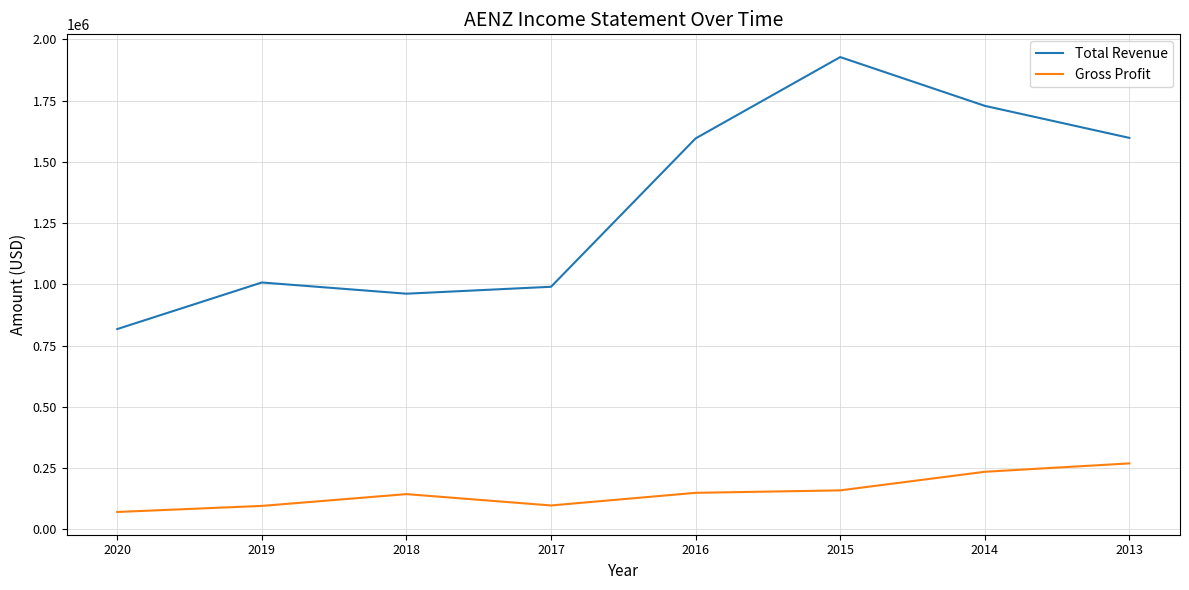

True or false: Total Revenue and Gross Profit intersect in this chart.

False